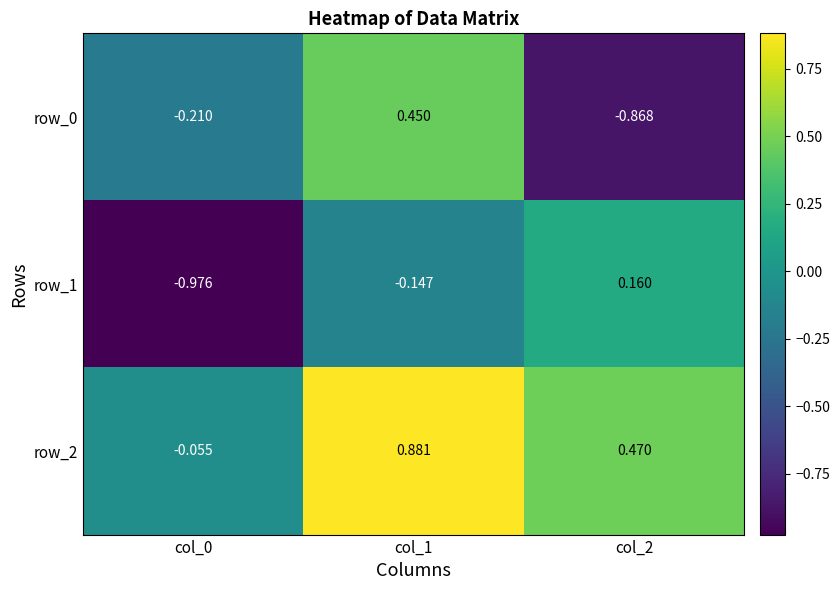

Is the value of row_1 at col_1 greater than the value of row_0 at col_0?

Yes